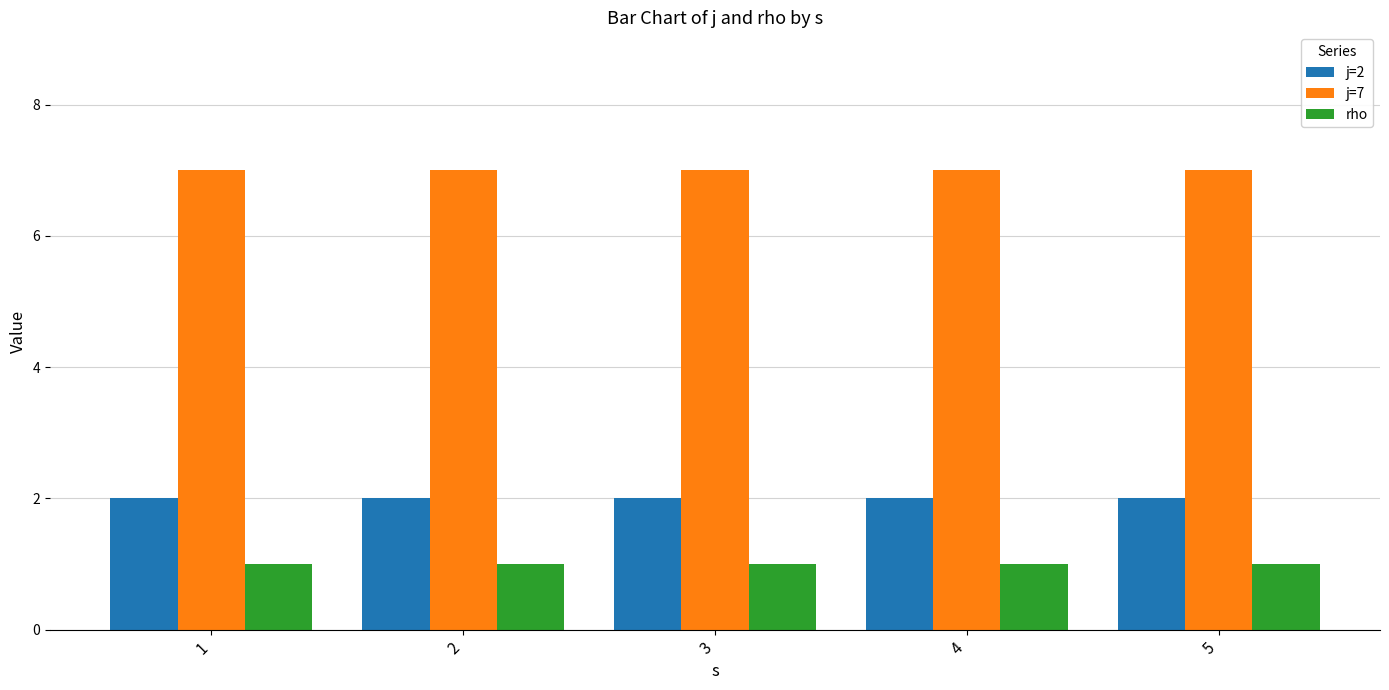

The value of j=7 at 5 is 7. True or false?

True